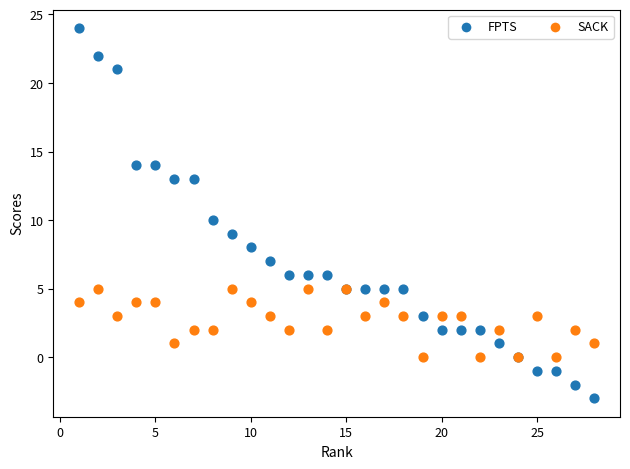

Which series reaches the minimum Y coordinate?

FPTS